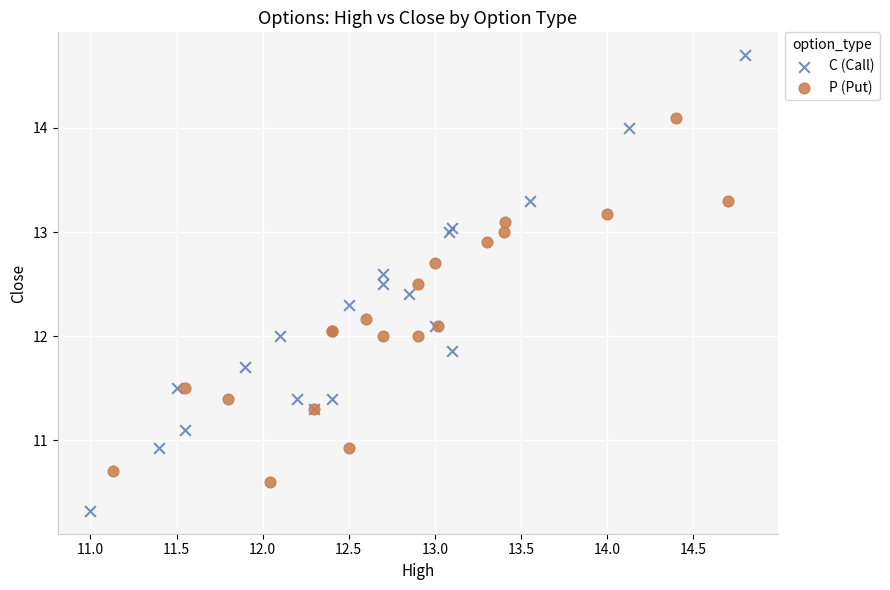

Which series reaches the maximum Y coordinate?

C (Call)